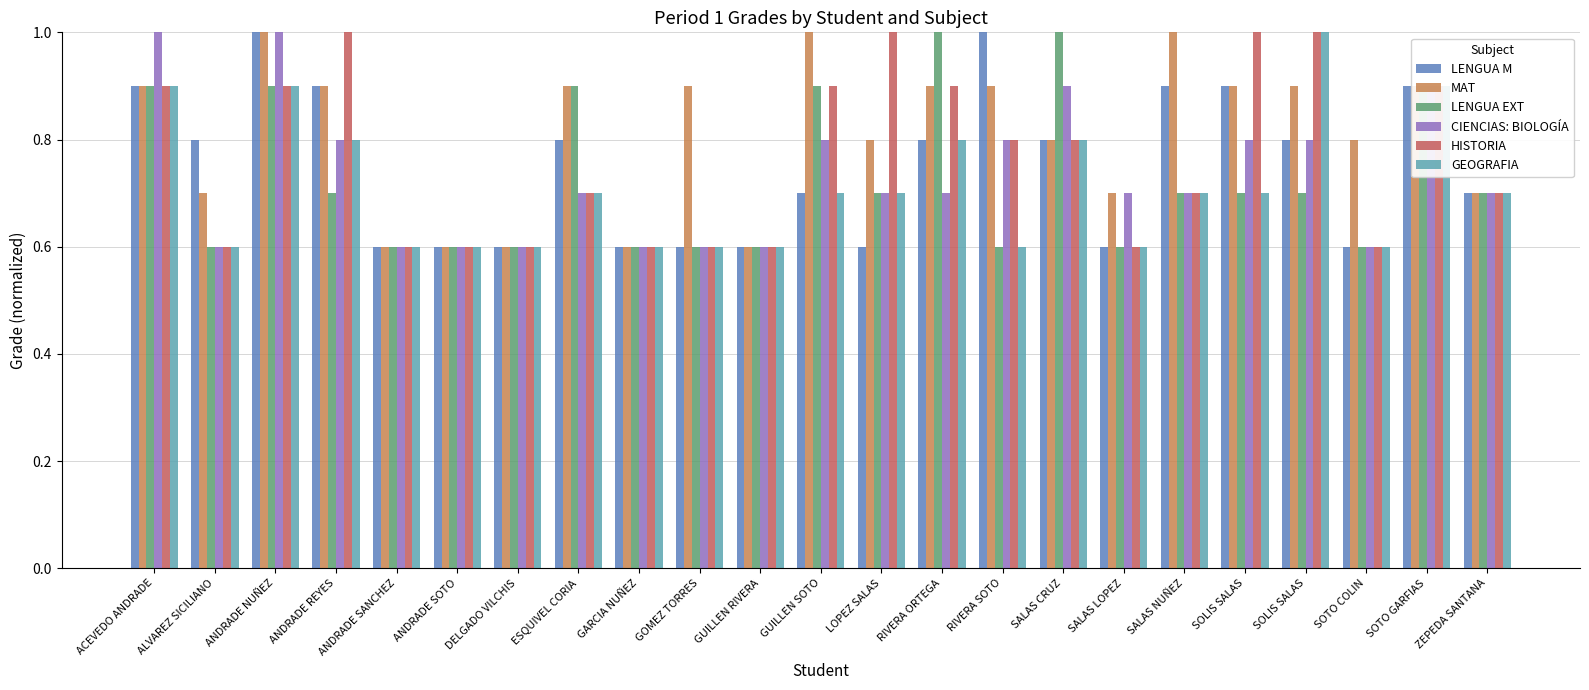

The value of CIENCIAS: BIOLOGÍA at SOTO COLIN is 0.6. True or false?

True